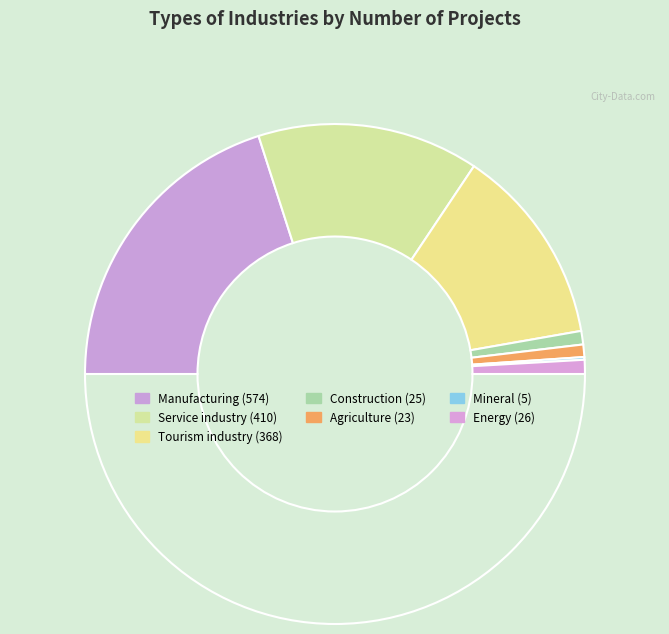

Is there a majority slice in this chart?

No